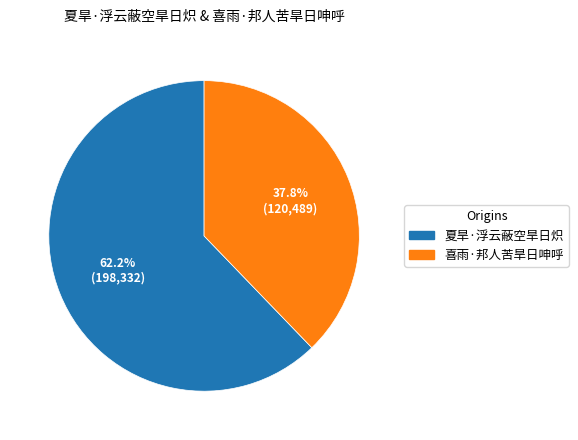

To the nearest percent, what is the combined percentage of 夏旱·浮云蔽空旱日炽 and 喜雨·邦人苦旱日呻呼?

100%